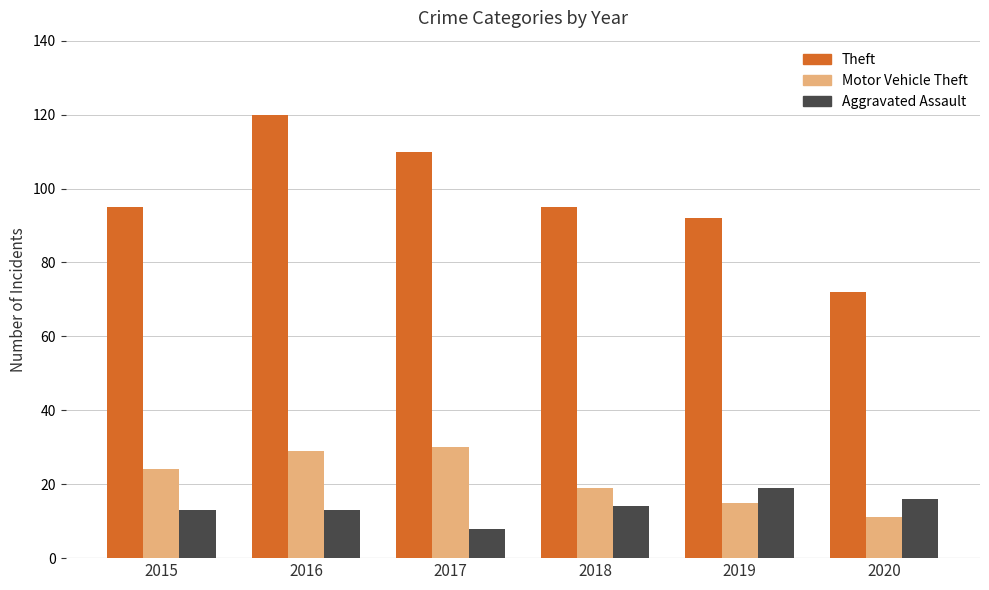

At which category does the chart reach its peak across all series?

2016